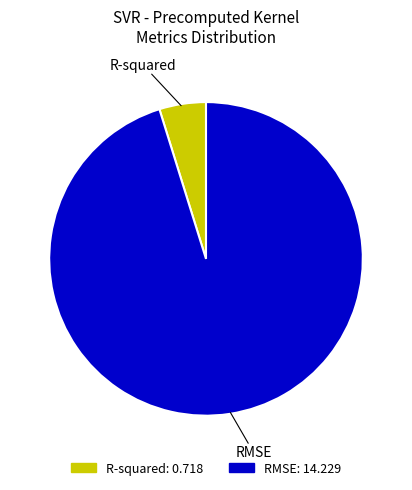

Approximately how many times larger is the value at R-squared compared to RMSE?

0.1